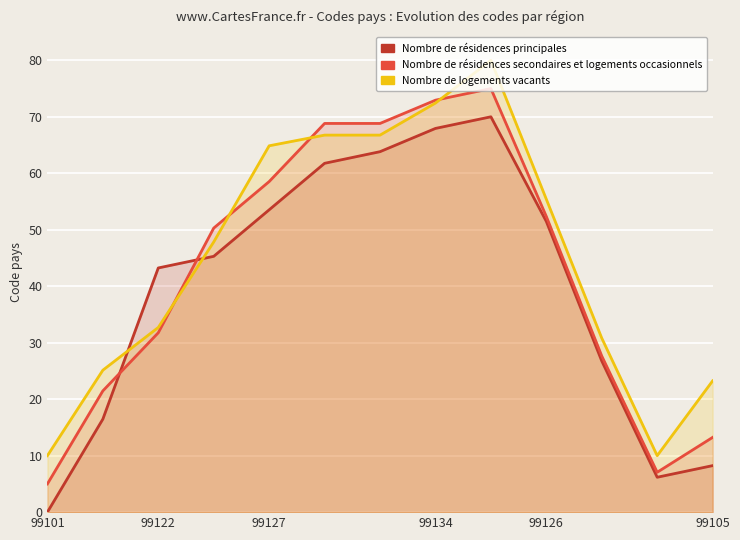

Is the value of Nombre de résidences secondaires et logements occasionnels at 8 greater than the value of Nombre de logements vacants at 99105?

Yes